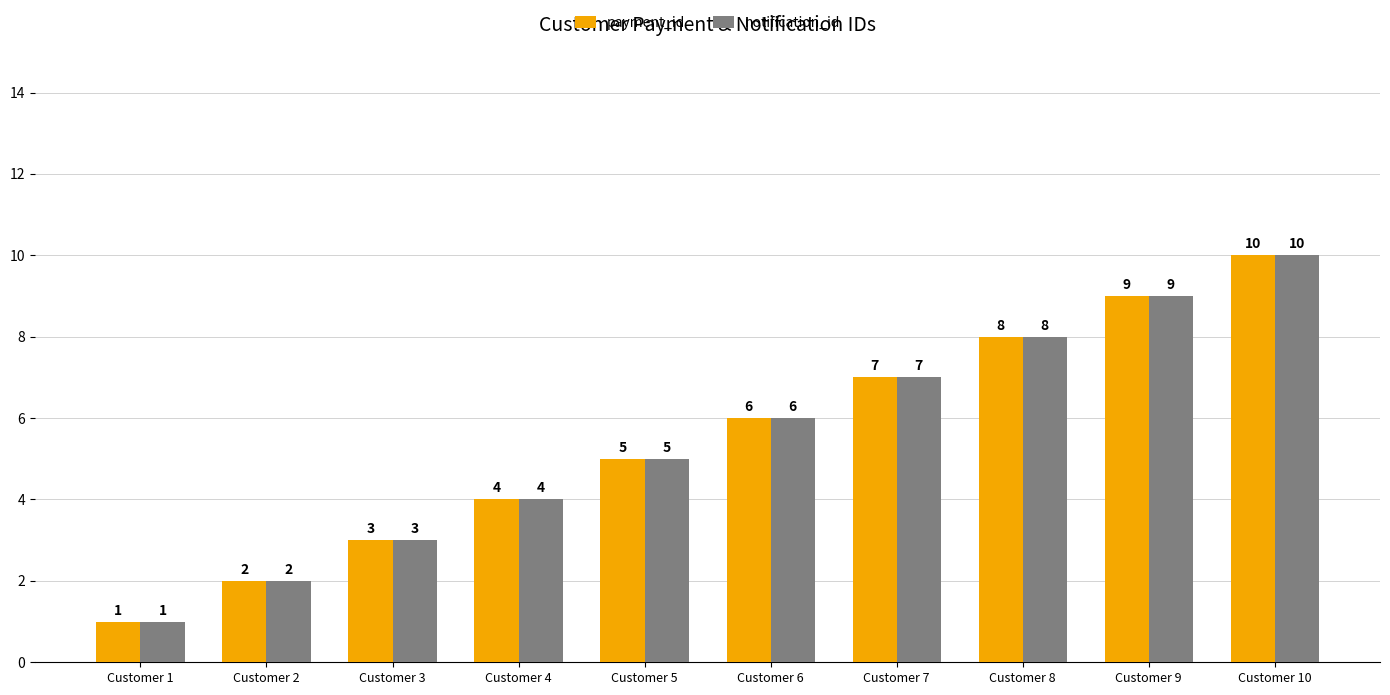

Does the chart contain stacked bars?

No